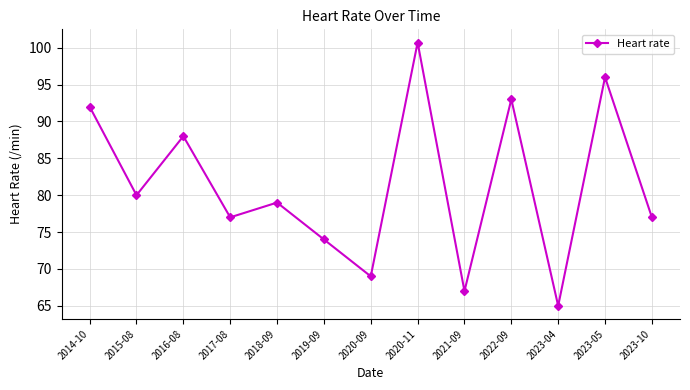

How many data points are less than 79?

6